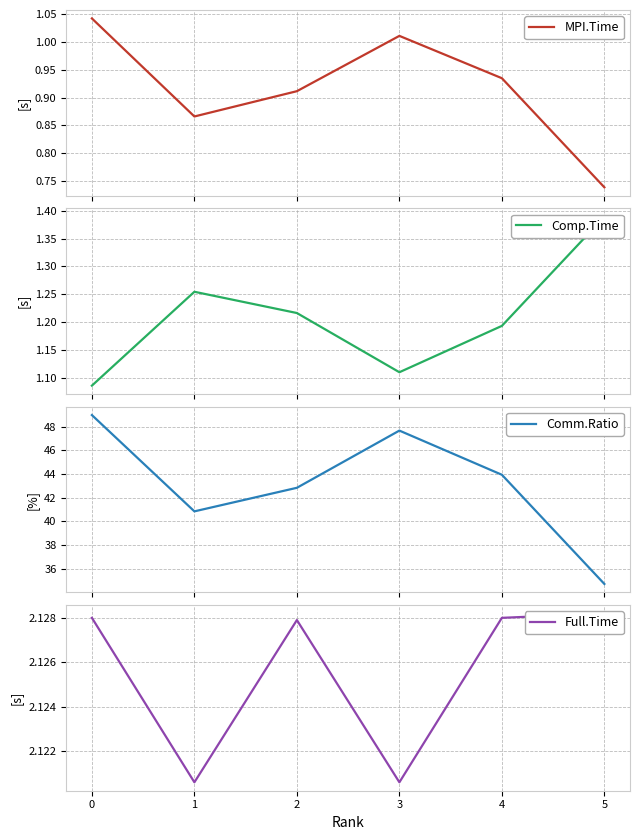

At which category does MPI.Time reach its first local valley?

1